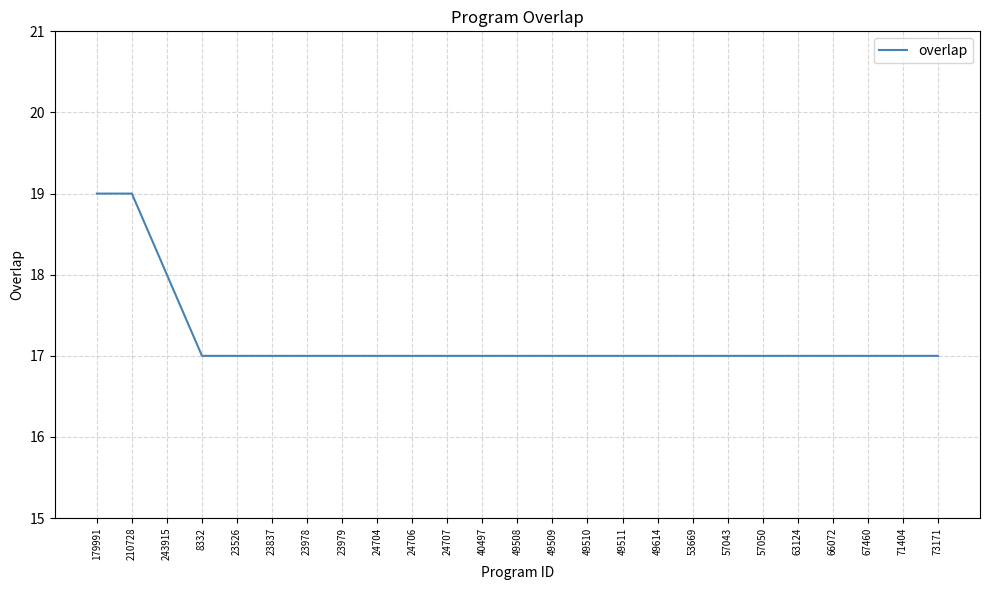

The chart shows a value of 5 at 243915. True or false?

False